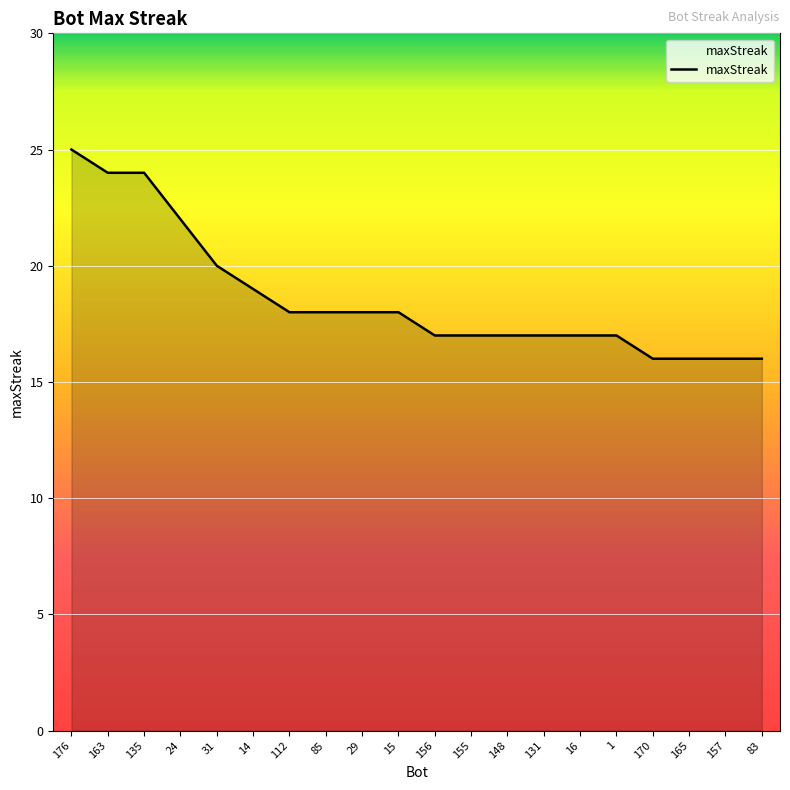

What is the ratio of the value at 163 to the value at 170?

1.5